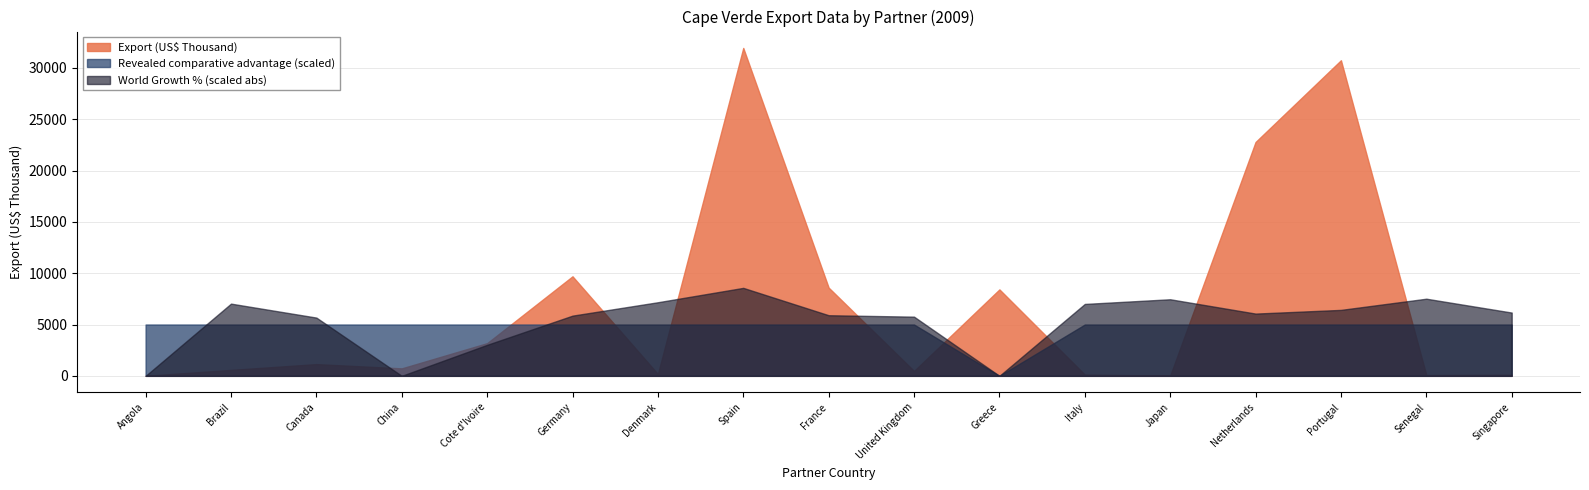

What is the maximum value for Export (US$ Thousand)?

31942.4